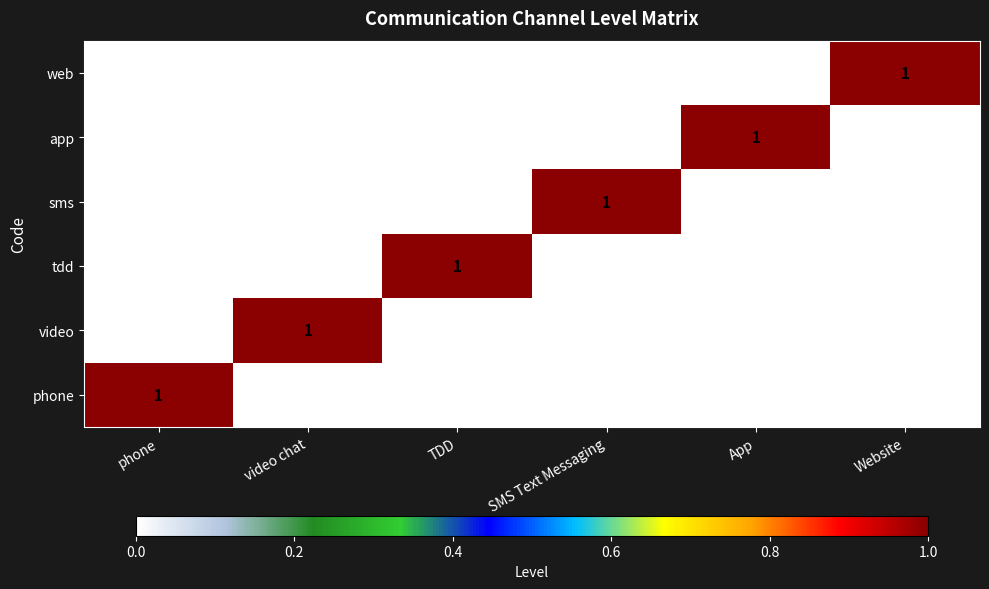

Which category has the highest value in the sms series?

SMS Text Messaging